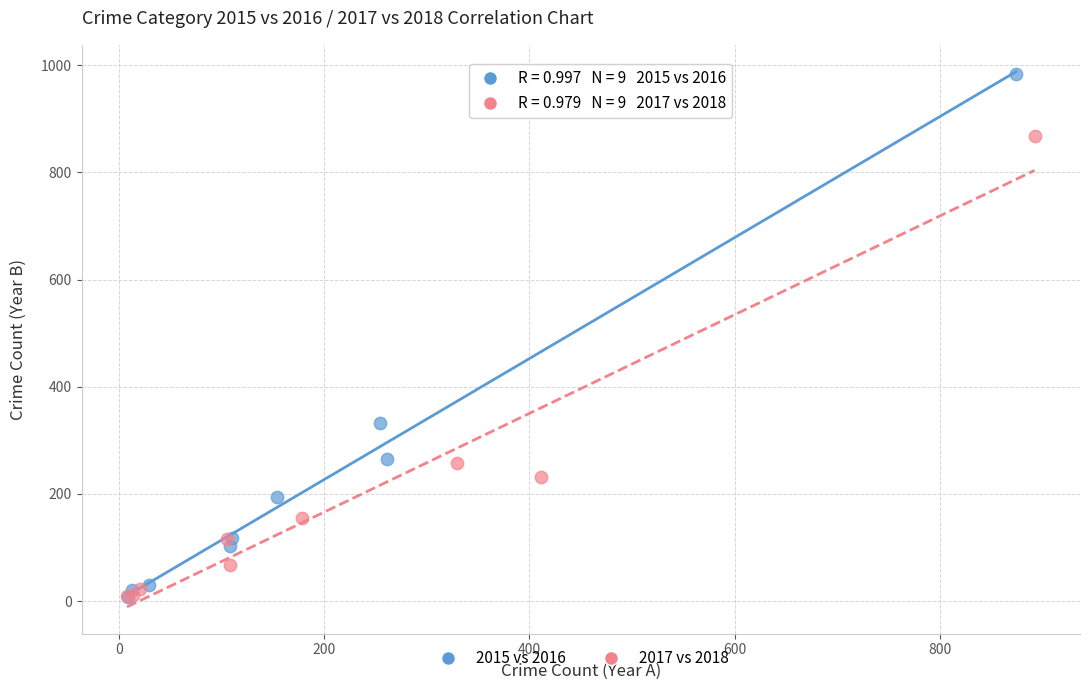

Which series reaches the maximum Y coordinate?

2015 vs 2016